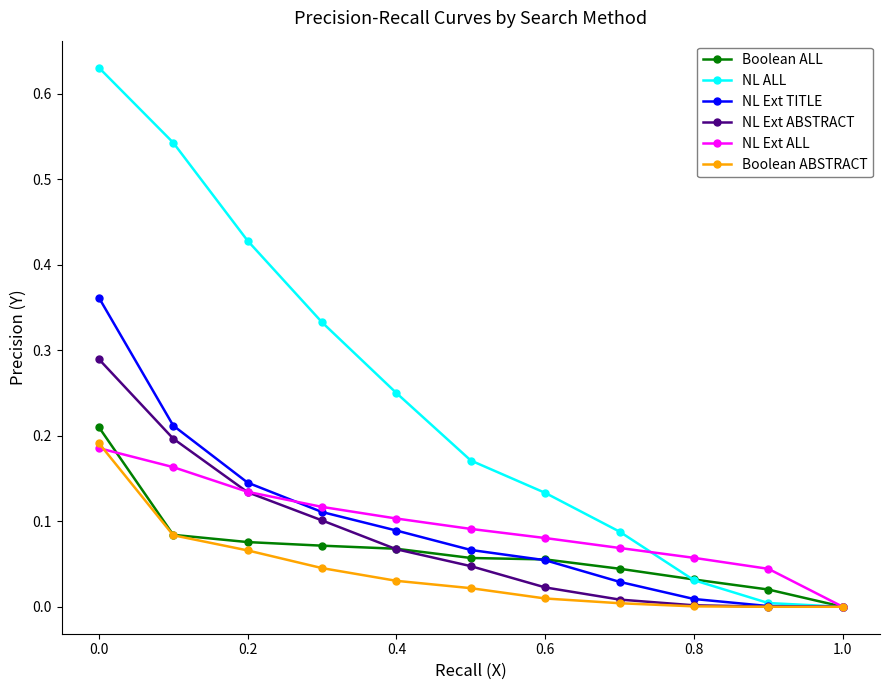

Which series has the largest range (max minus min)?

NL ALL